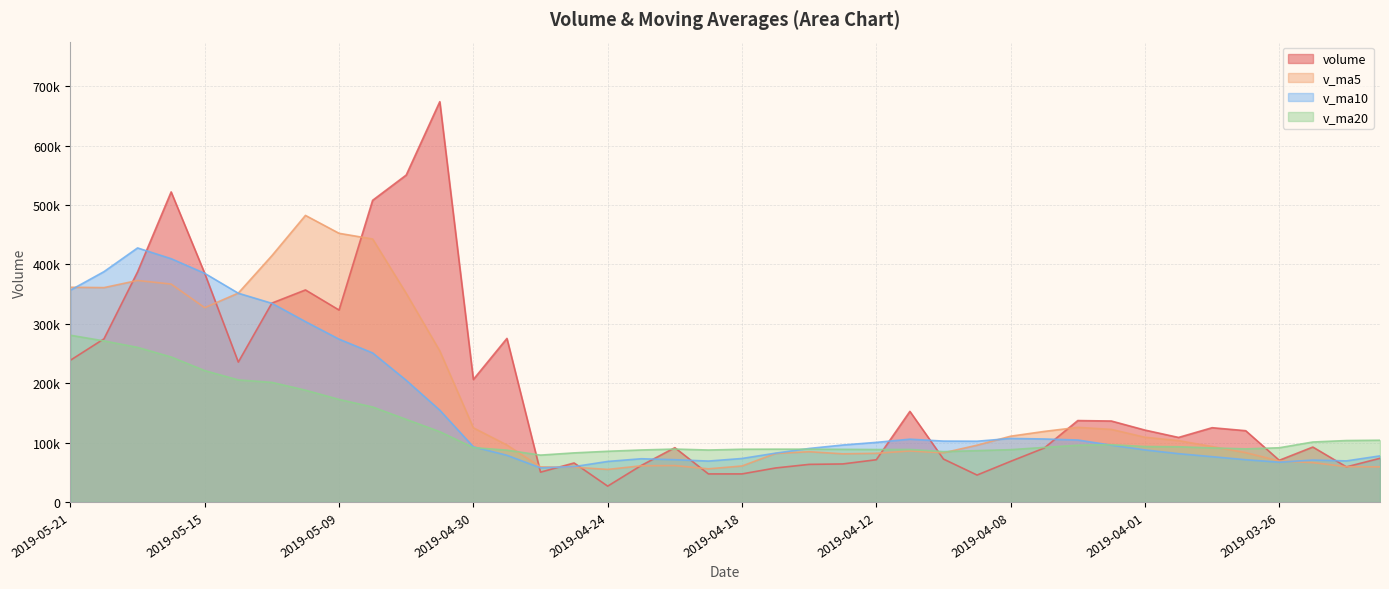

Which category has the lowest value in the v_ma20 series?

2019-04-26